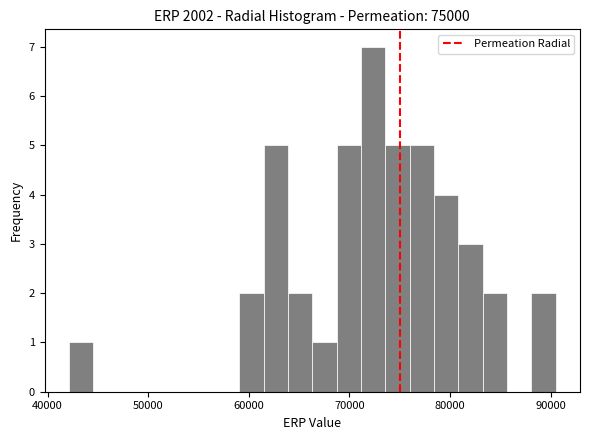

Around what value on the x-axis is the tallest bar? Give the approximate position of its centre, as read against the axis.

72000